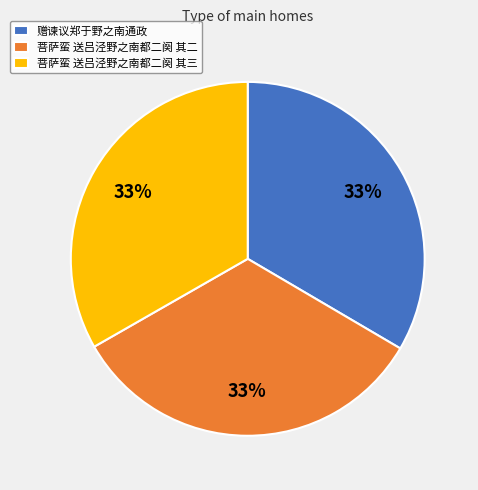

Does 菩萨蛮 送吕泾野之南都二阕 其三 represent more than half of the total?

No